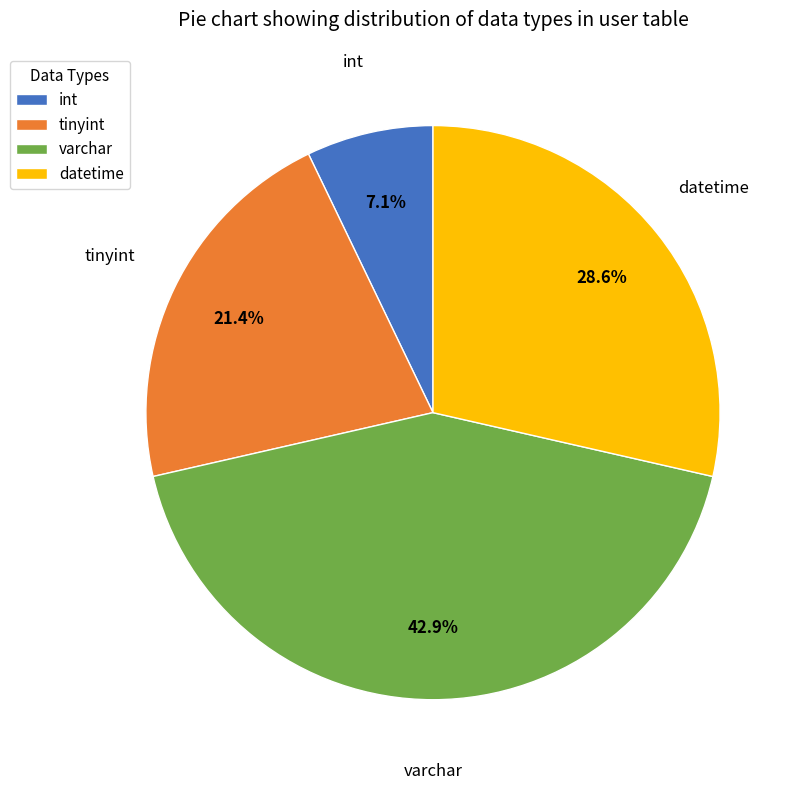

Rank the categories by value from highest to lowest.

varchar, datetime, tinyint, int